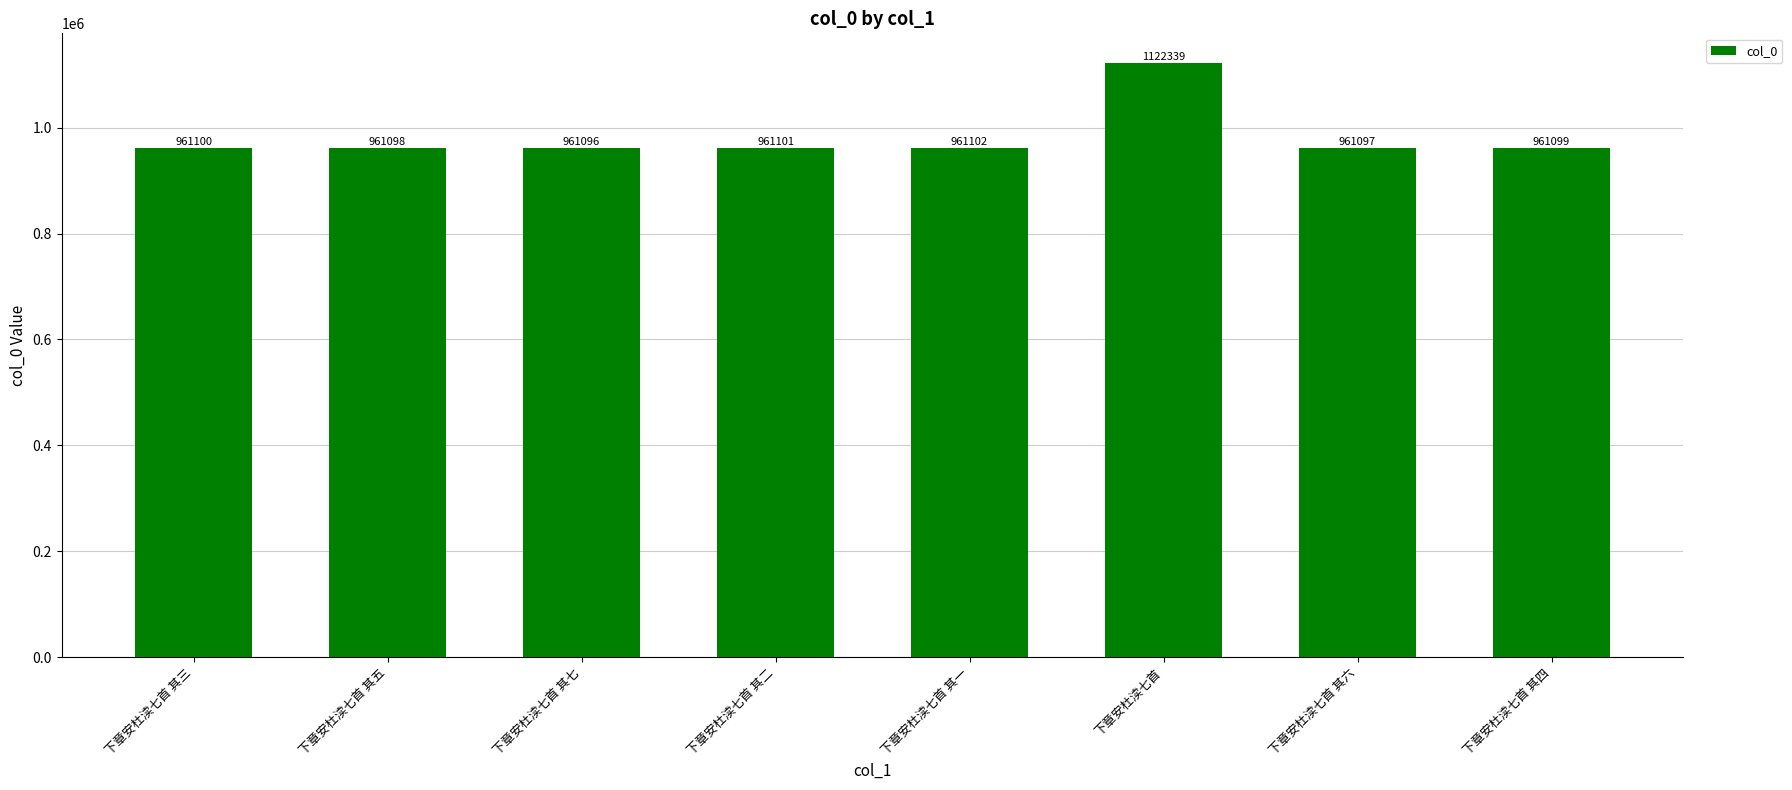

Rank the categories by value from lowest to highest.

下章安杜渎七首 其七, 下章安杜渎七首 其六, 下章安杜渎七首 其五, 下章安杜渎七首 其四, 下章安杜渎七首 其三, 下章安杜渎七首 其二, 下章安杜渎七首 其一, 下章安杜渎七首